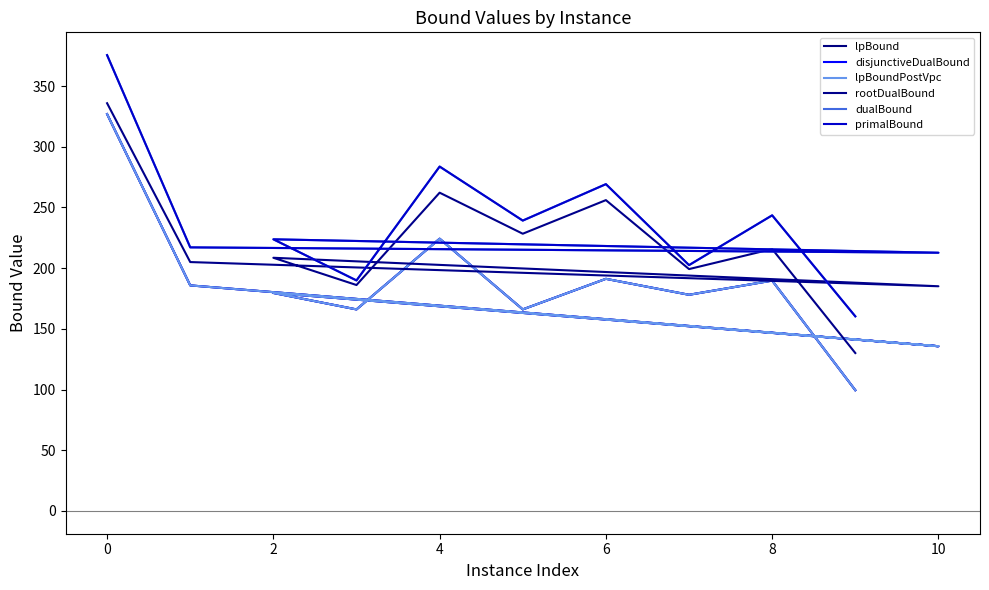

How many values in the primalBound series exceed 223?

6